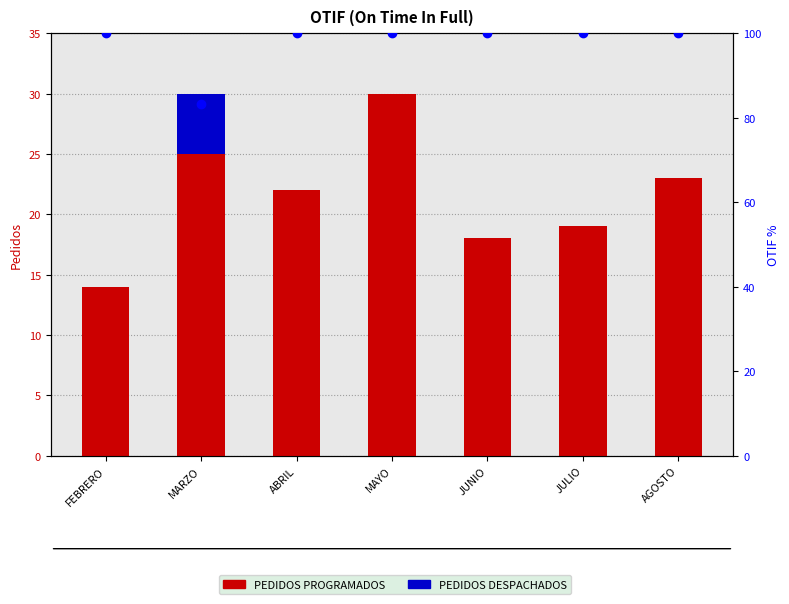

Are the bars horizontal?

No